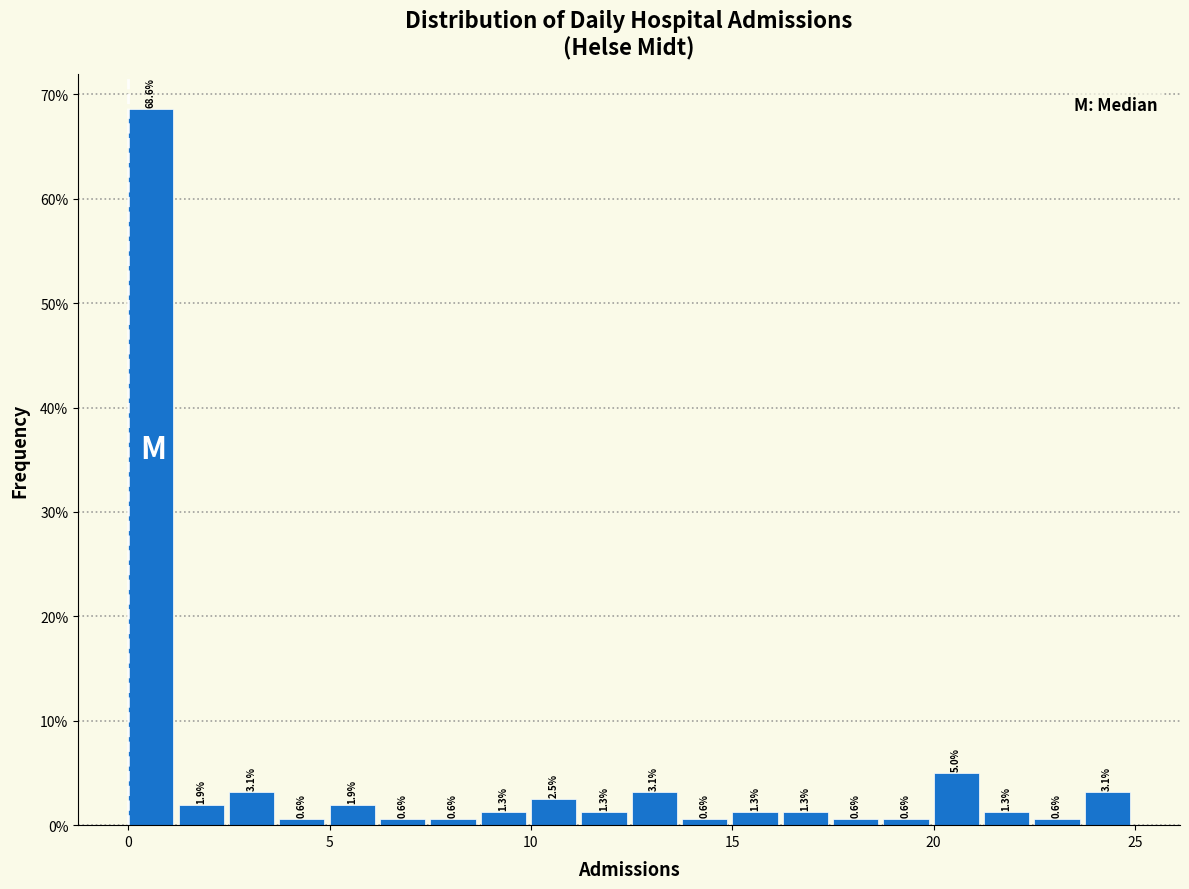

Around what value on the x-axis is the tallest bar? Give the approximate position of its centre, as read against the axis.

0.5